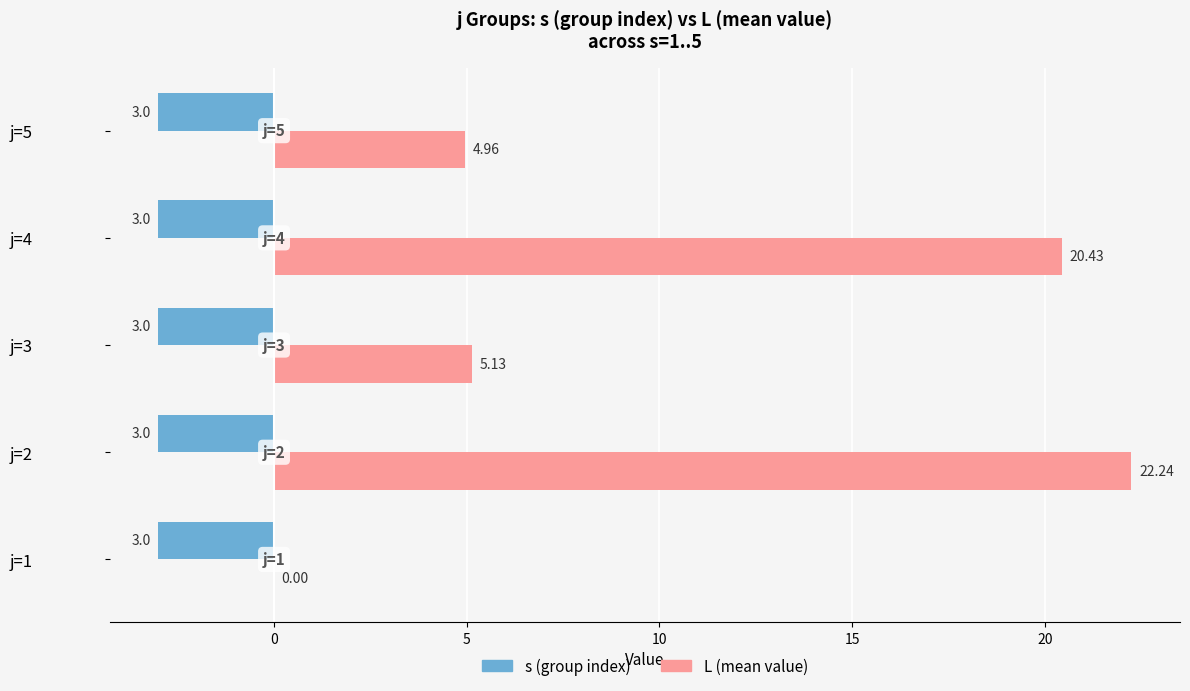

Which series changed the most between j=1 and j=4?

L (mean value)